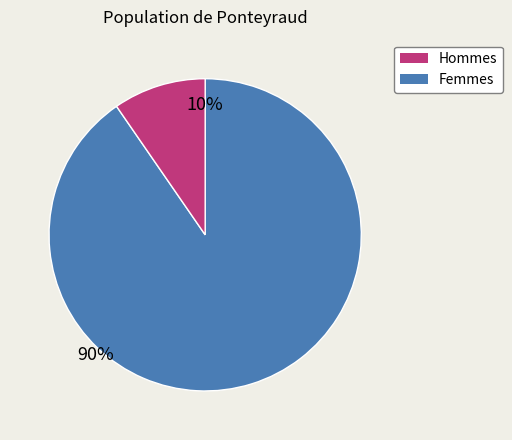

Rank the categories by value from highest to lowest.

Hommes, Femmes